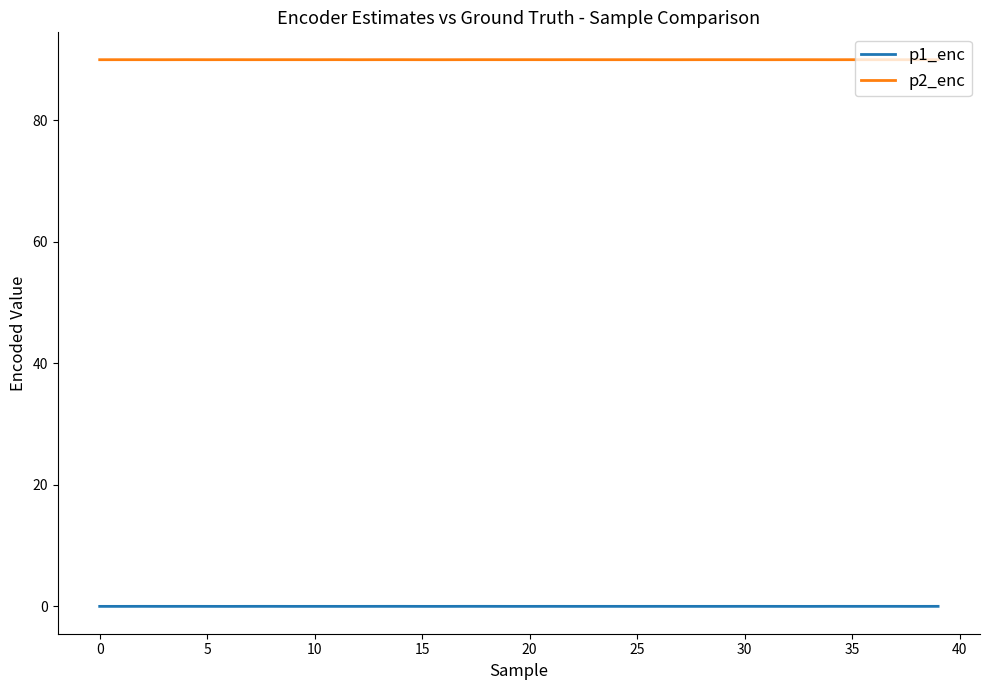

List the series in order of their overall mean, lowest first.

p1_enc, p2_enc